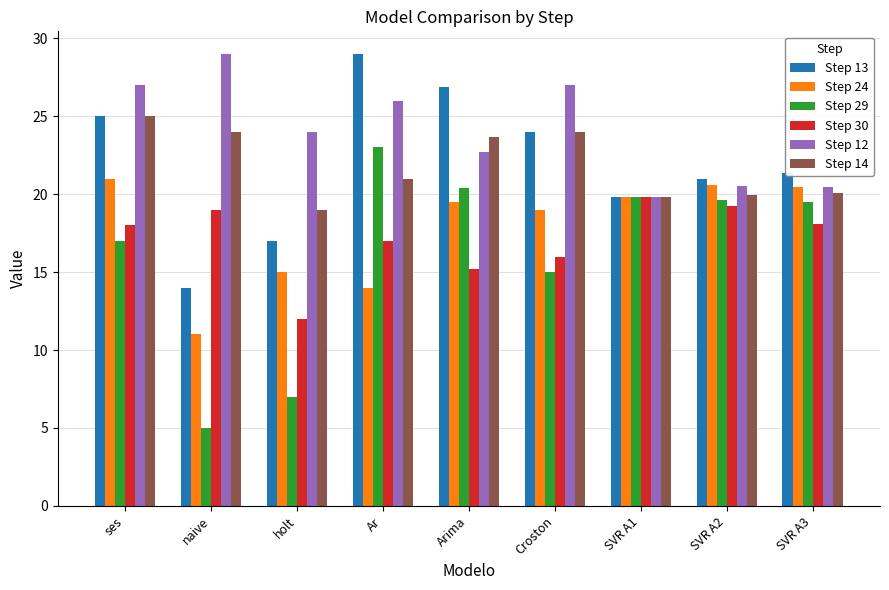

Which series has the largest total across all categories?

Step 12